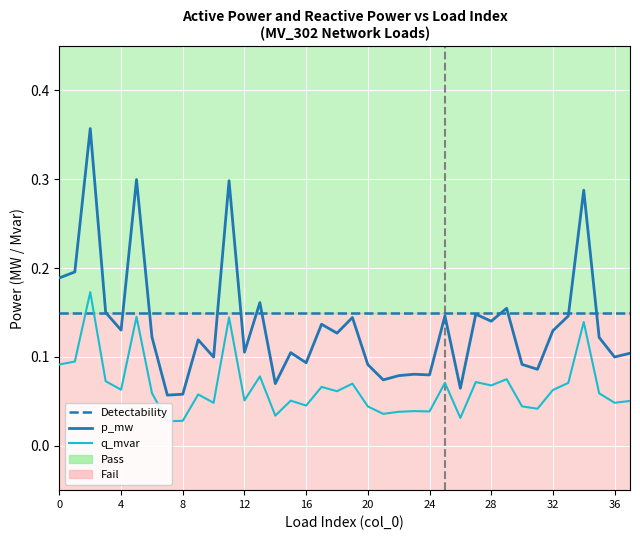

Which category has the highest value in the p_mw series?

2